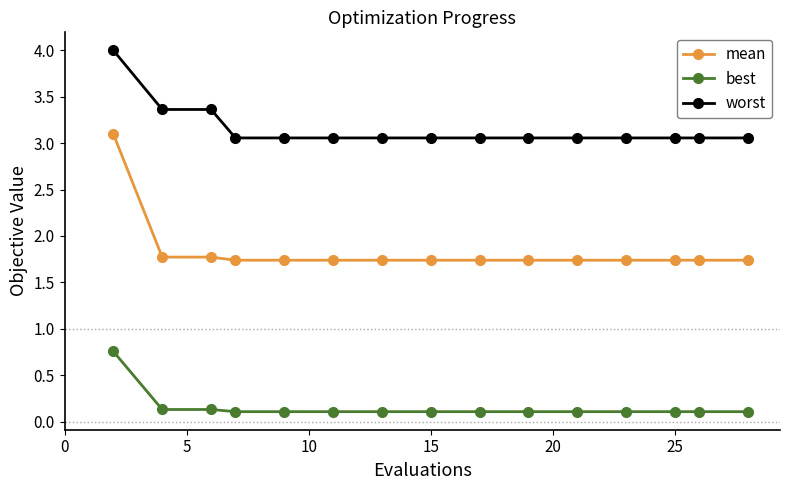

Which series has the largest total across all categories?

worst